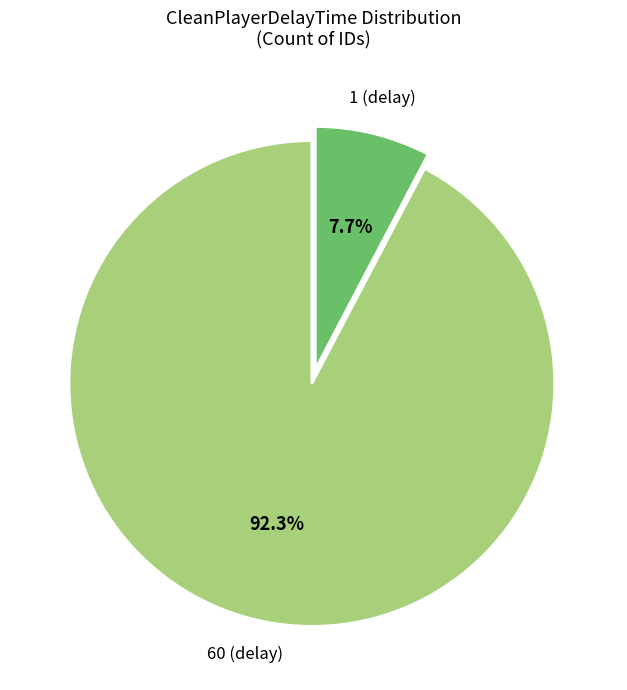

Count the number of slices in the pie.

2